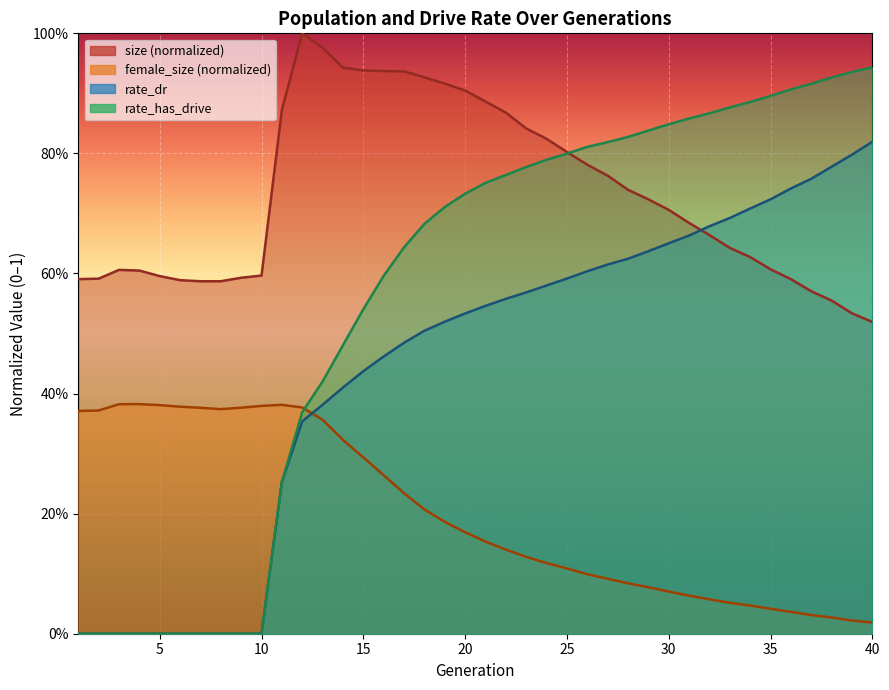

How many lines are shown in the chart?

4